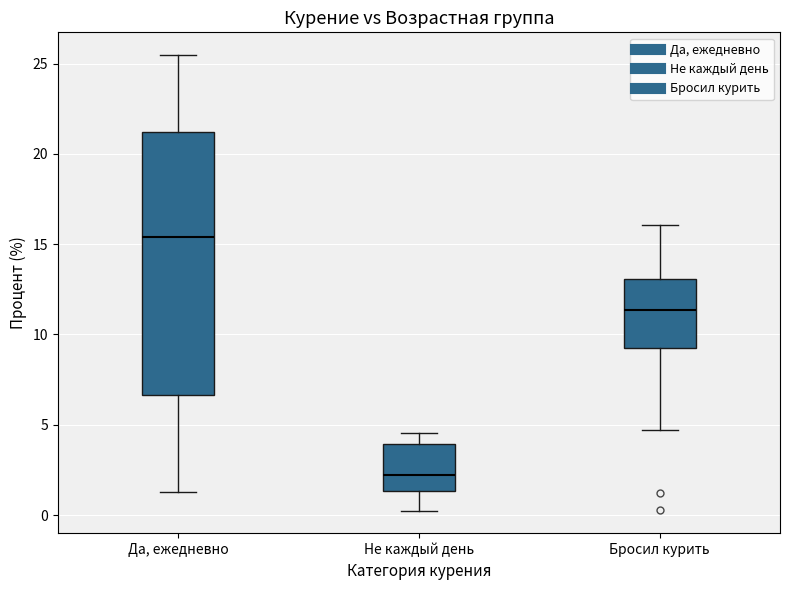

Which box's median line is the highest?

Да, ежедневно